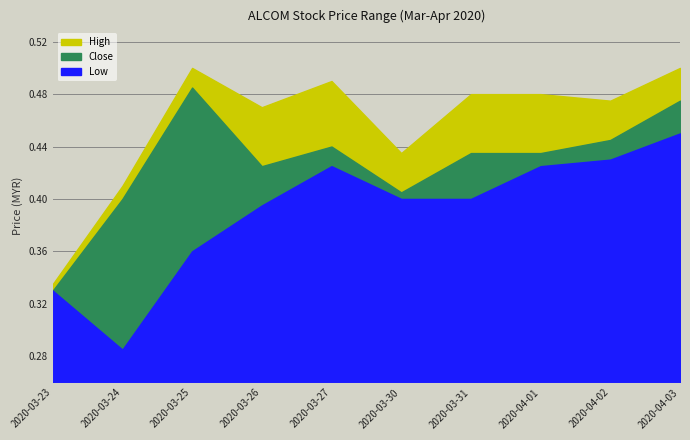

At 2020-03-27, list the series in order from smallest to largest.

low, close, high